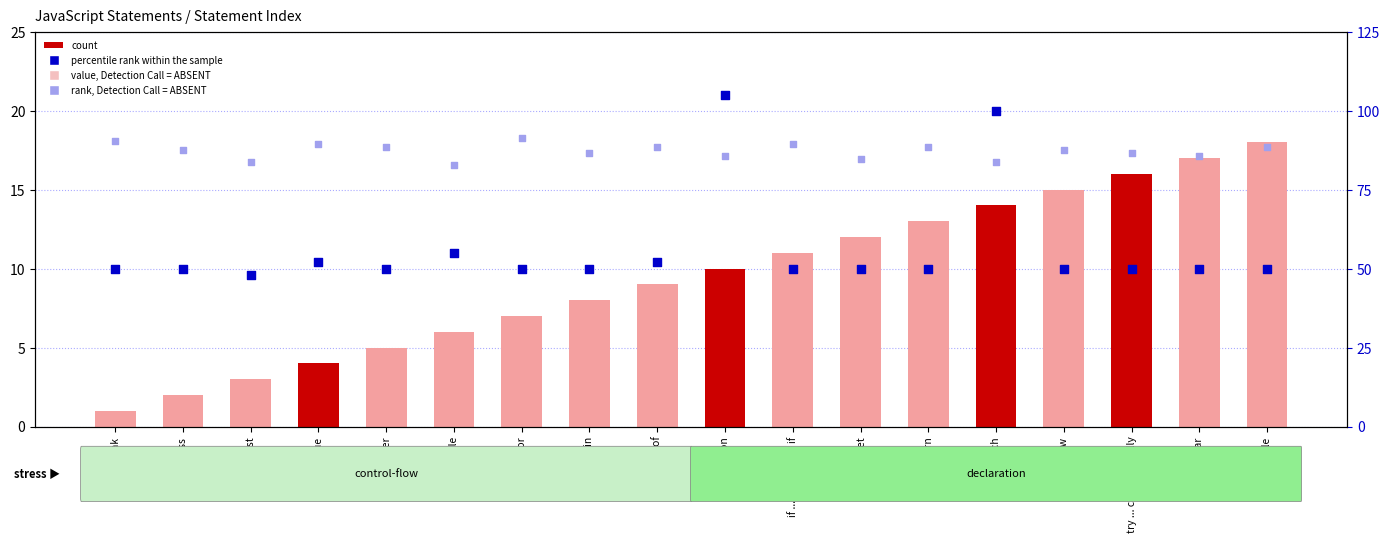

At how many categories does at least one series exceed 16?

18